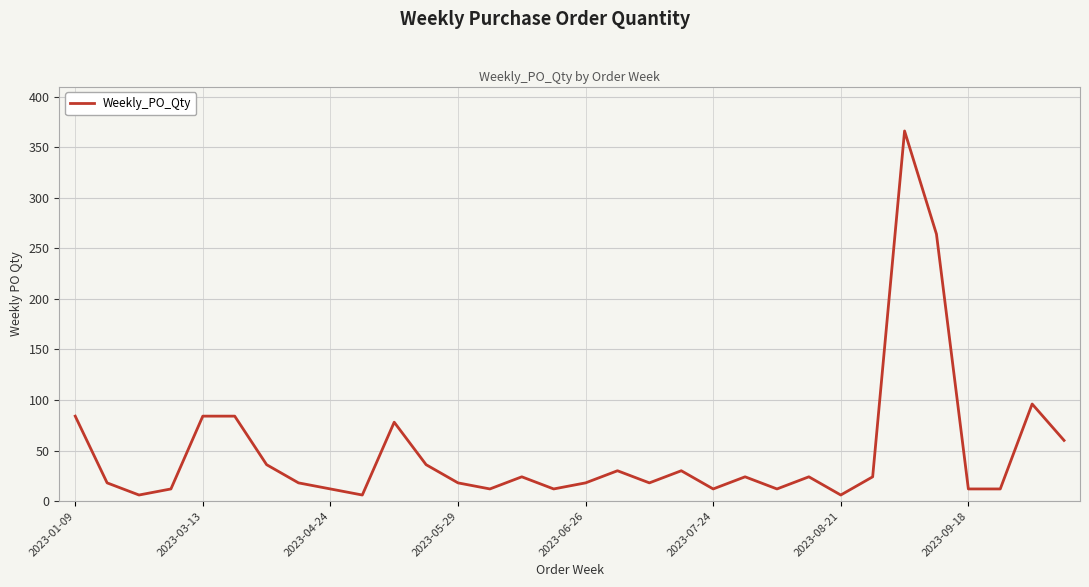

What is the difference between the maximum and minimum values?

360